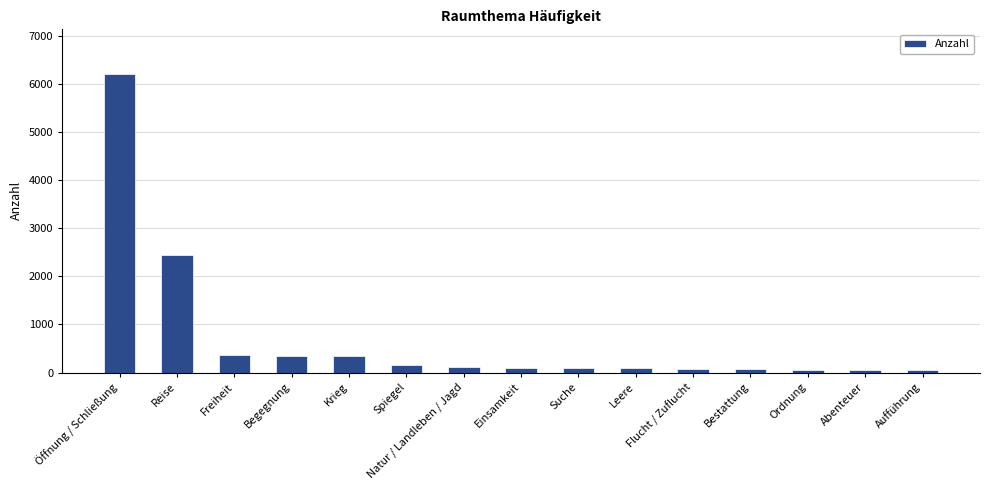

What is the label of the 5th bar from the right?

Flucht / Zuflucht